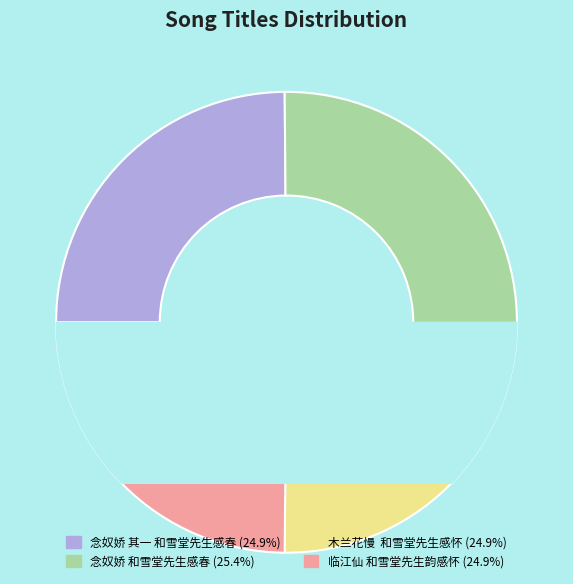

Approximately how many times larger is the value at 木兰花慢  和雪堂先生感怀 compared to 临江仙 和雪堂先生韵感怀?

1.0